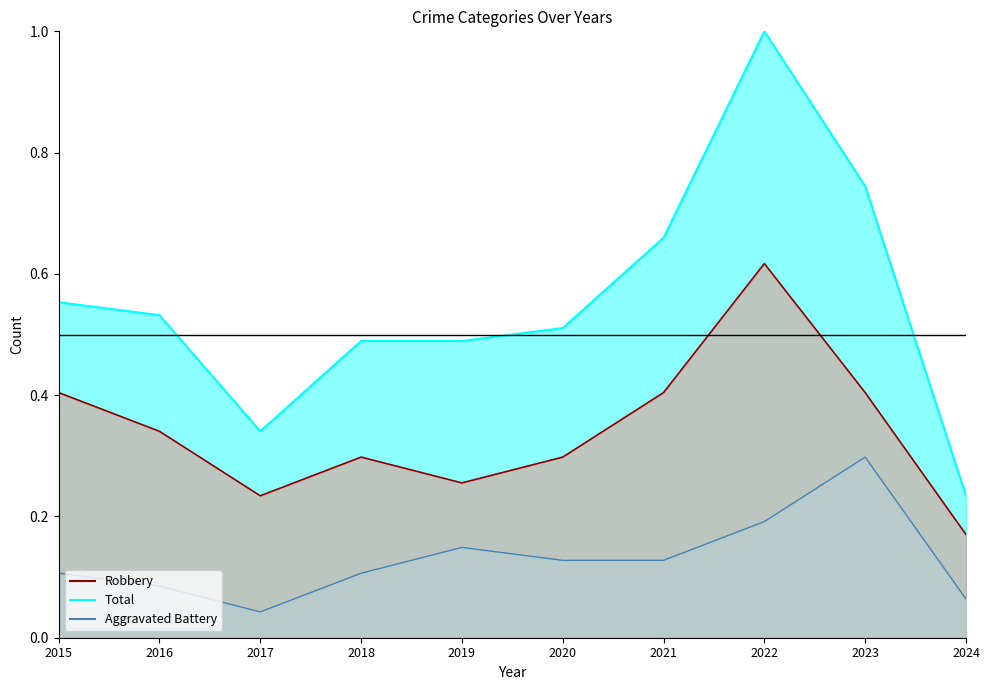

True or false: there are more than 0 points higher than both neighbors.

True